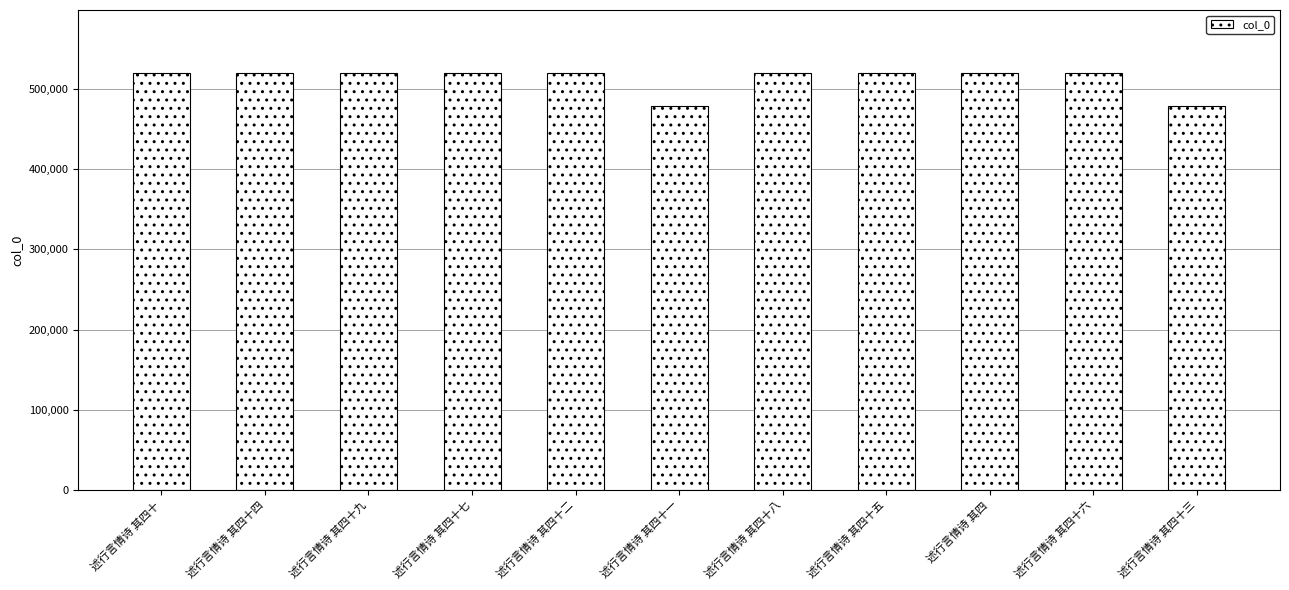

What is the label of the 1st bar from the left?

述行言情诗 其四十